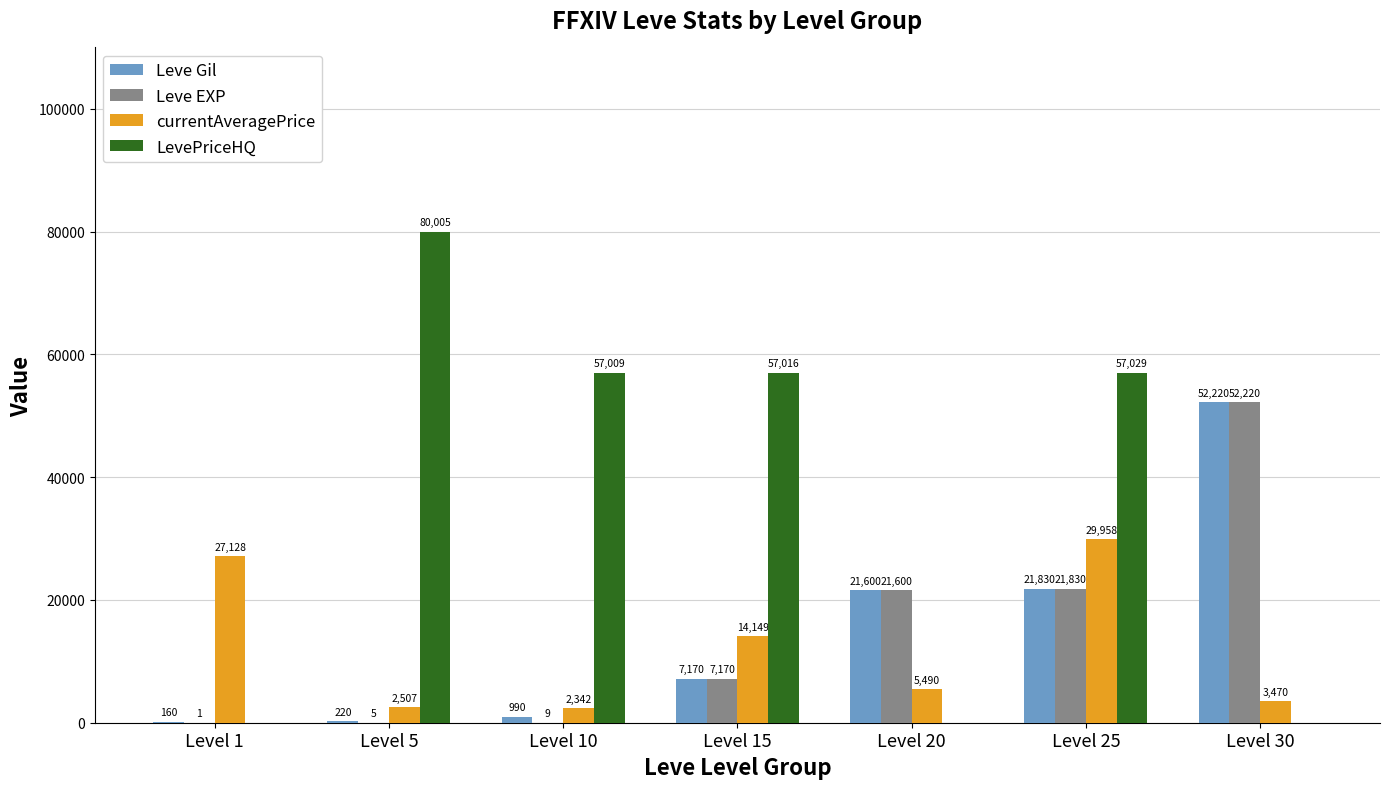

Between Level 15 and Level 20, which series saw the biggest shift?

LevePriceHQ